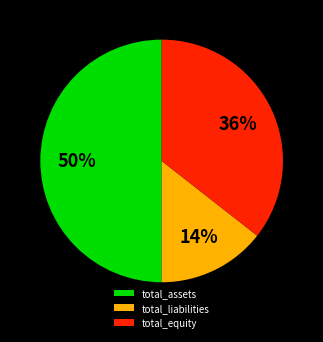

Is the sum of total_equity and total_assets greater than half?

Yes